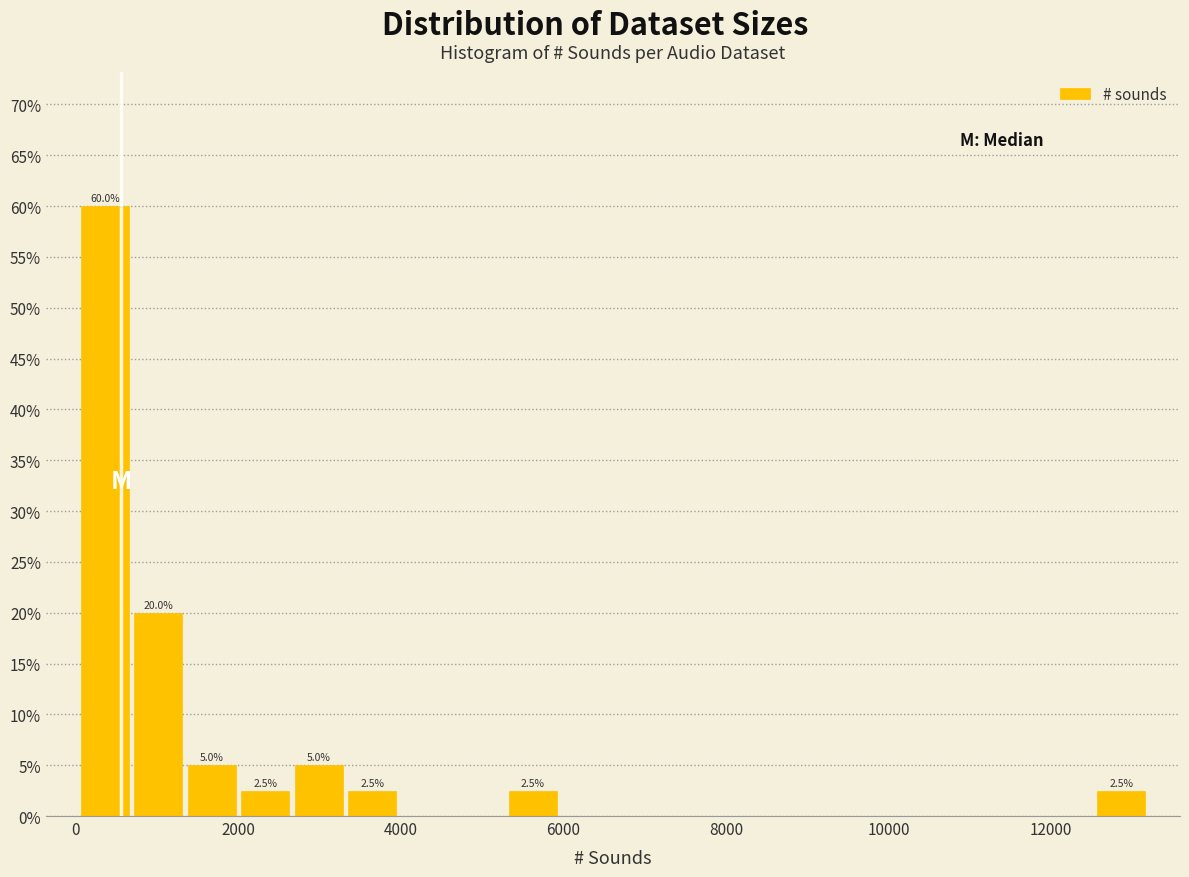

Read against the x-axis, roughly where is the centre of the tallest bar?

400